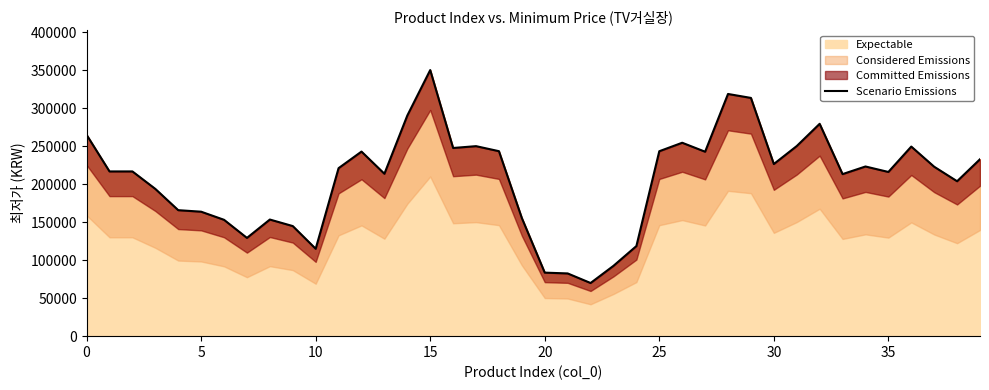

What is the highest value of the Expectable series?

350200